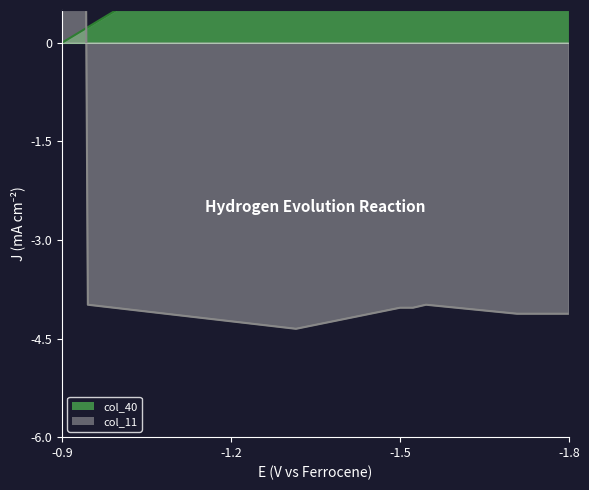

Reading right to left, list all the values displayed in this chart.

col_40_line: 4.7	4.5	4.4	4.3	4.2	4.1	3.9	3.8	3.7	3.6	3.5	3.3	3.2	3.1	3.0	2.9	2.7	2.6	2.5	2.4	2.3	2.1	2.0	1.9	1.8	1.7	1.6	1.4	1.3	1.2	1.1	1.0	0.8	0.7	0.6	0.5	0.4	0.2	0.1	0.0
col_11_line: -4.1	-4.1	-4.1	-4.1	-4.1	-4.1	-4.1	-4.1	-4.0	-4.0	-4.0	-4.0	-4.0	-4.0	-4.1	-4.1	-4.2	-4.2	-4.2	-4.3	-4.3	-4.4	-4.3	-4.3	-4.3	-4.3	-4.2	-4.2	-4.2	-4.2	-4.1	-4.1	-4.1	-4.1	-4.1	-4.0	-4.0	-4.0	30.3	30.3